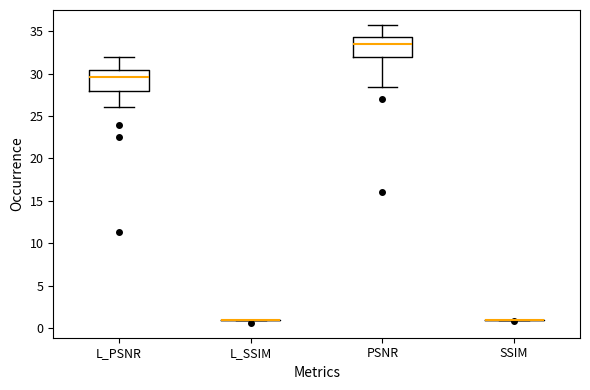

Where is the lower edge of the box for L_PSNR on the y-axis? The values are not printed on the chart, so give them approximately, as read against the axis.

28.0